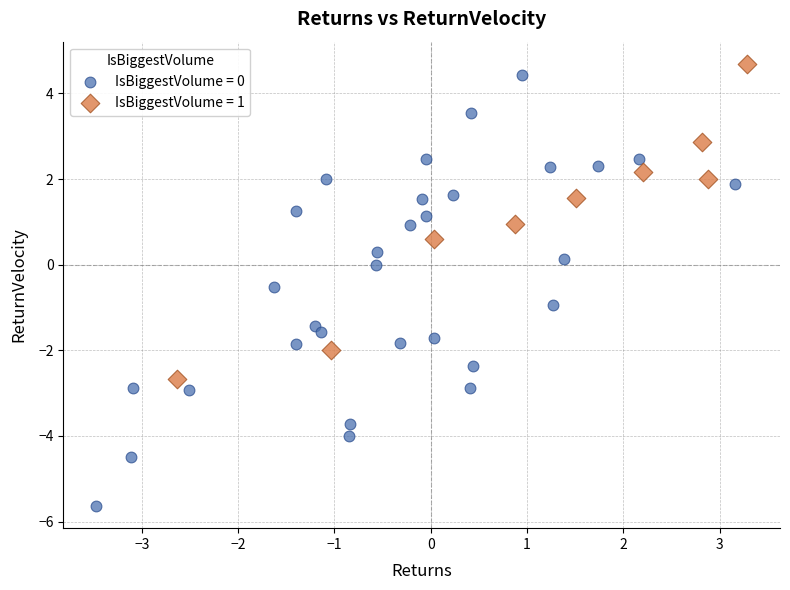

Which series contains the highest Y value?

IsBiggestVolume = 1